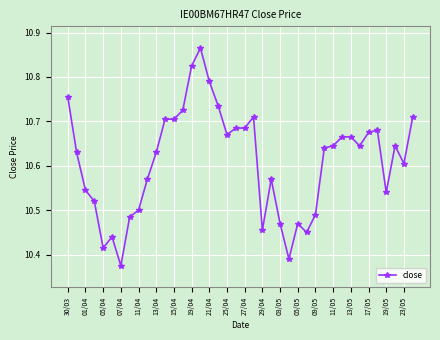

What is the difference between the maximum and minimum values?

0.5